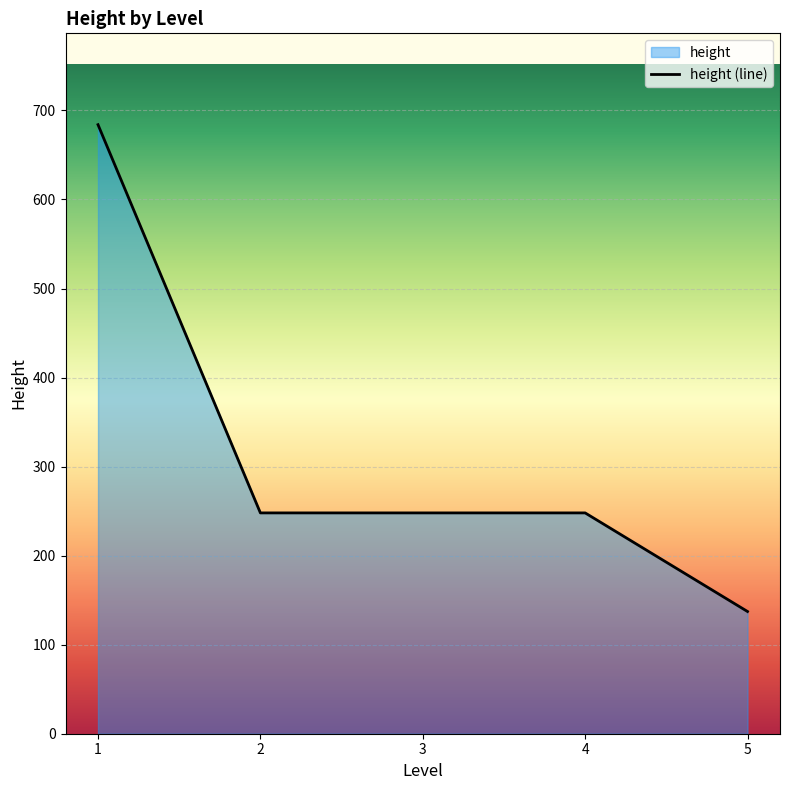

What is the value of the 2nd point from the left?

248.0